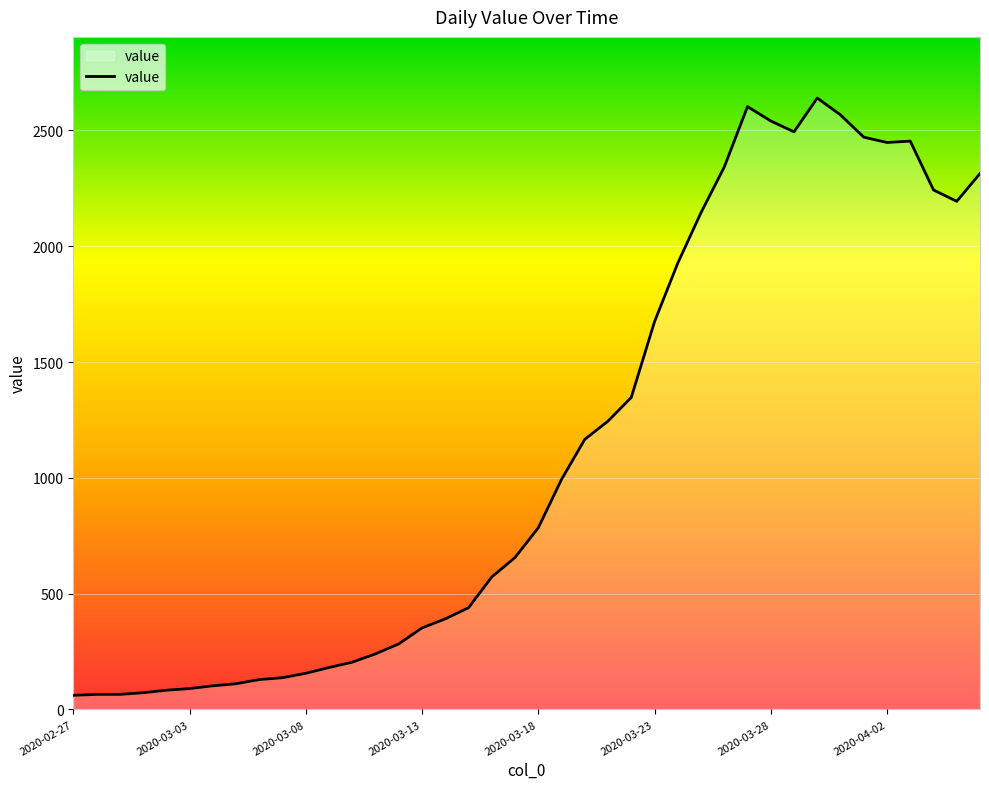

How many distinct data groups are displayed?

1